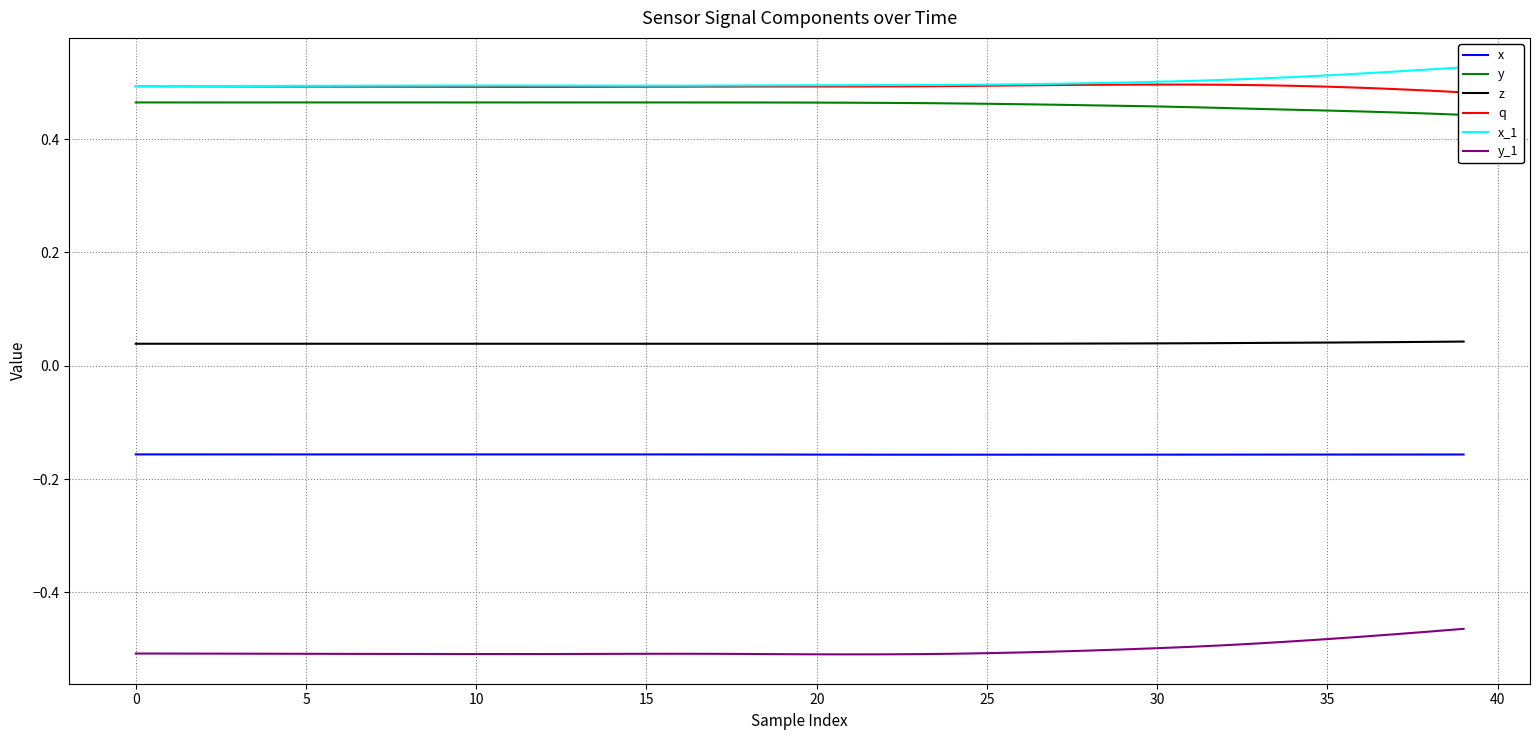

How many interior local peaks does the x series have?

1